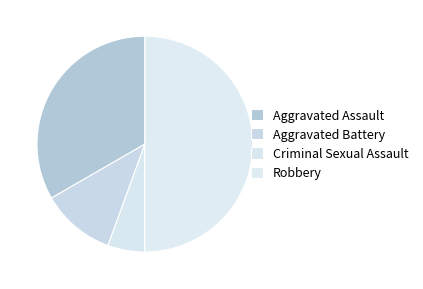

Which slice is the largest?

Robbery